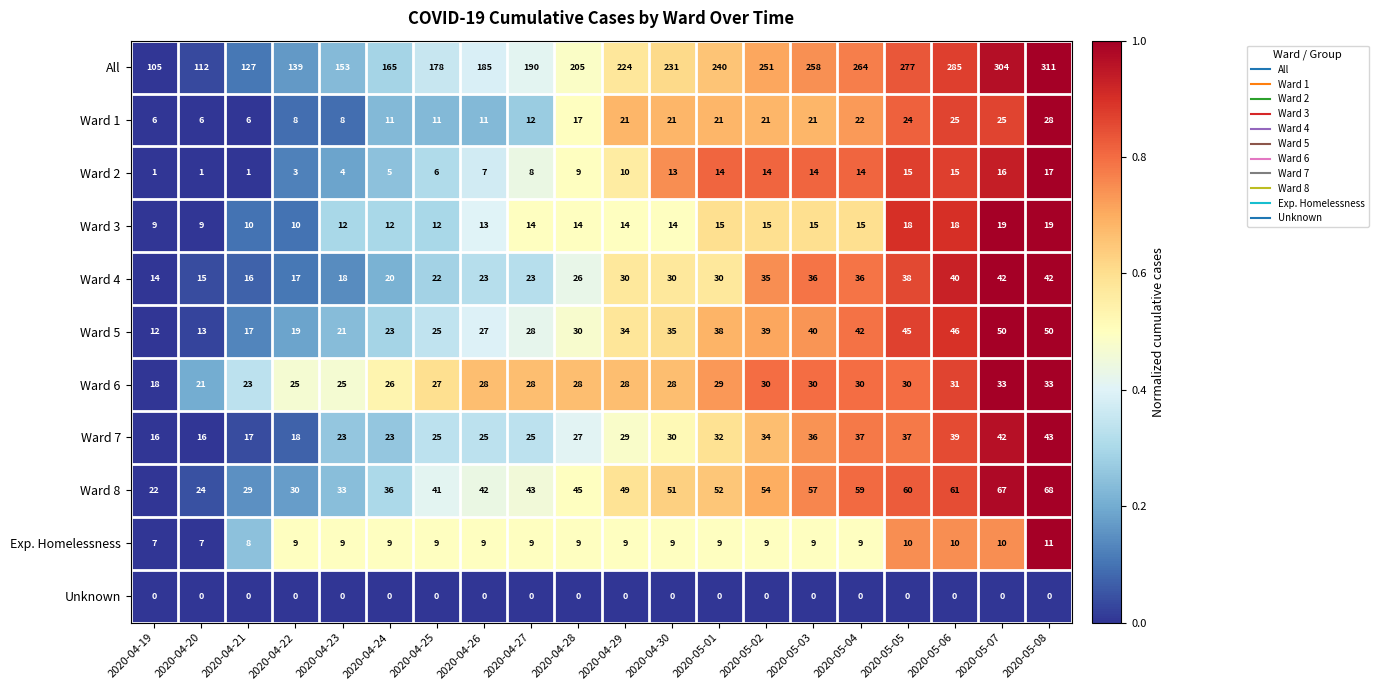

What is the sum of all All values?

4204